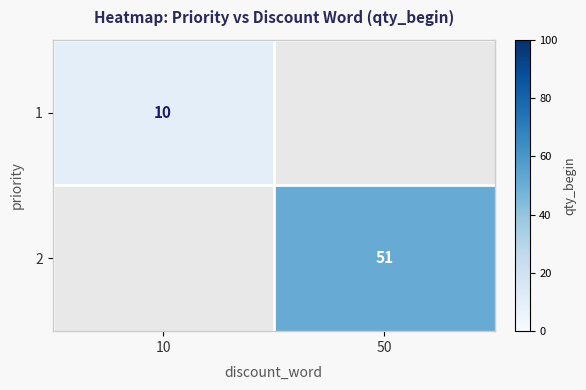

Is it true that 2 equals 51 at 50?

True